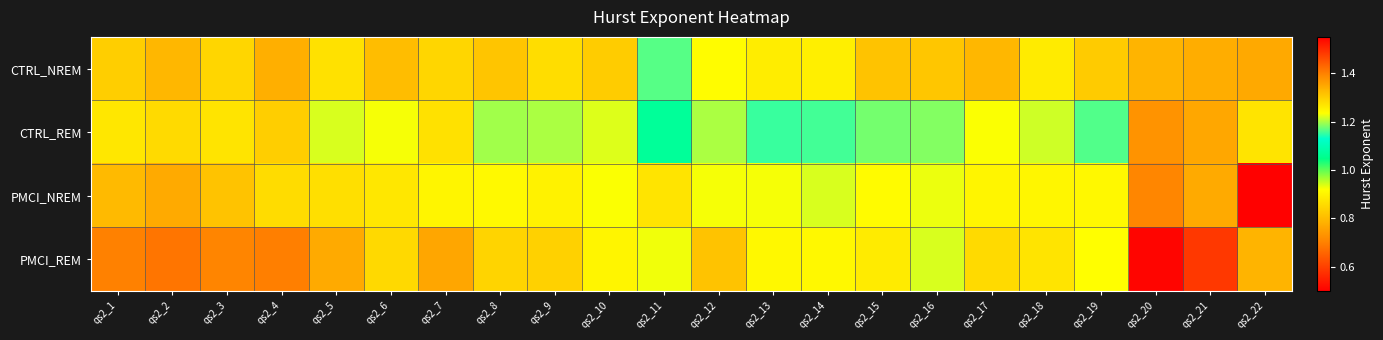

Which series changed the most between qs2_4 and qs2_14?

PMCI_REM